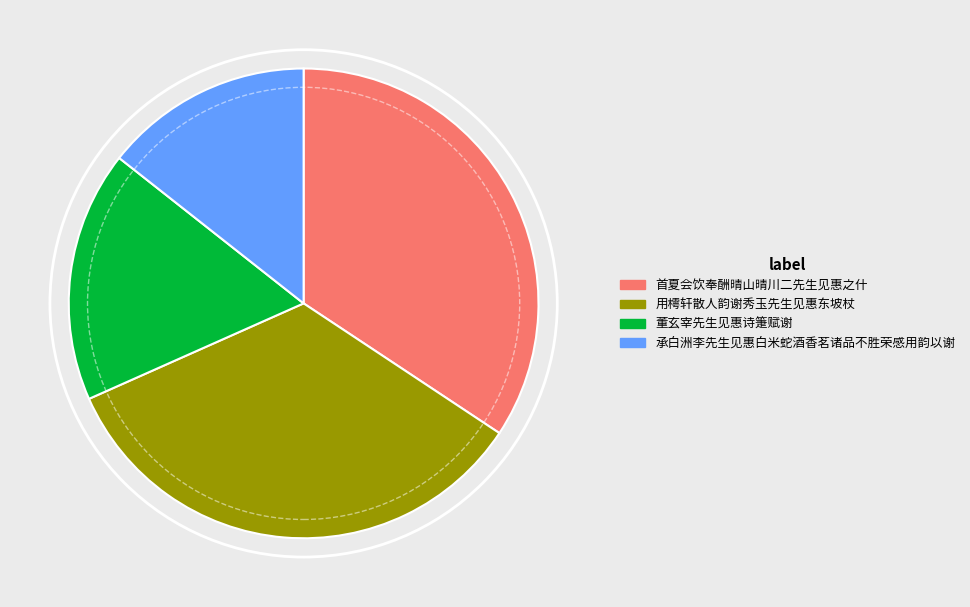

Combined, do 用樗轩散人韵谢秀玉先生见惠东坡杖 and 首夏会饮奉酬晴山晴川二先生见惠之什 account for over 50%?

Yes